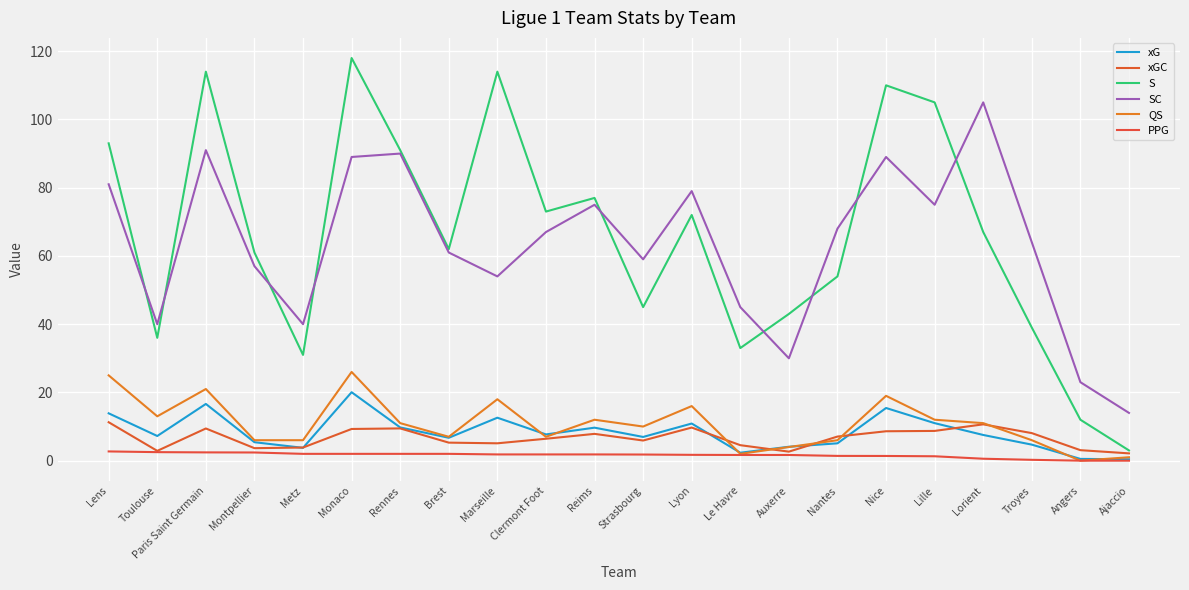

Does the chart have visible grid lines?

Yes